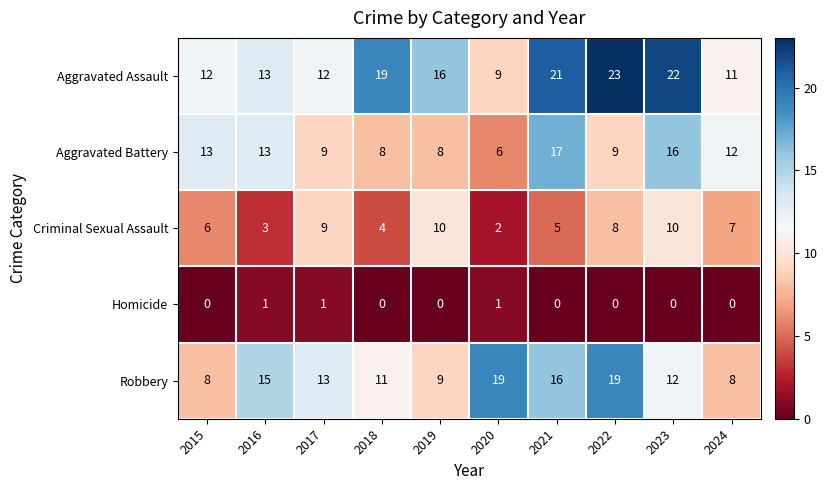

Which label corresponds to the largest value in the chart?

2022